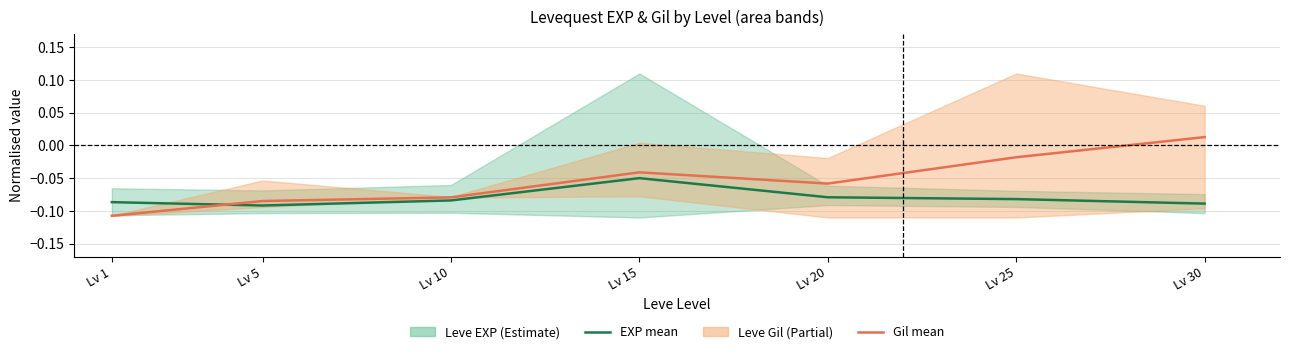

Rank the series by their maximum value, from highest to lowest.

Leve Gil mean, Leve EXP mean